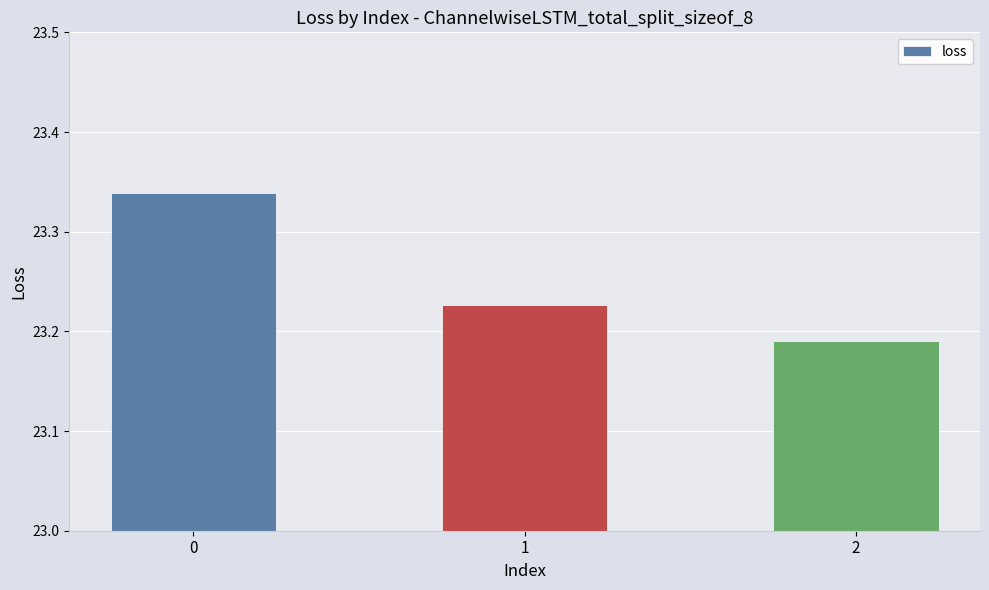

The value at 1 is 30.4. True or false?

False